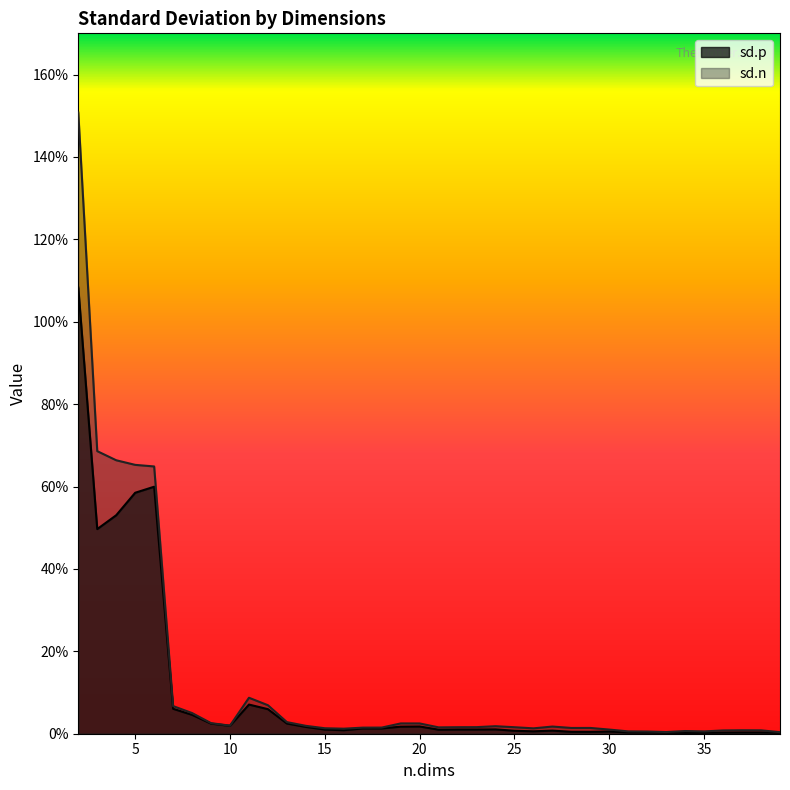

In sd.p, how many points are higher than both neighbors (excluding endpoints)?

9